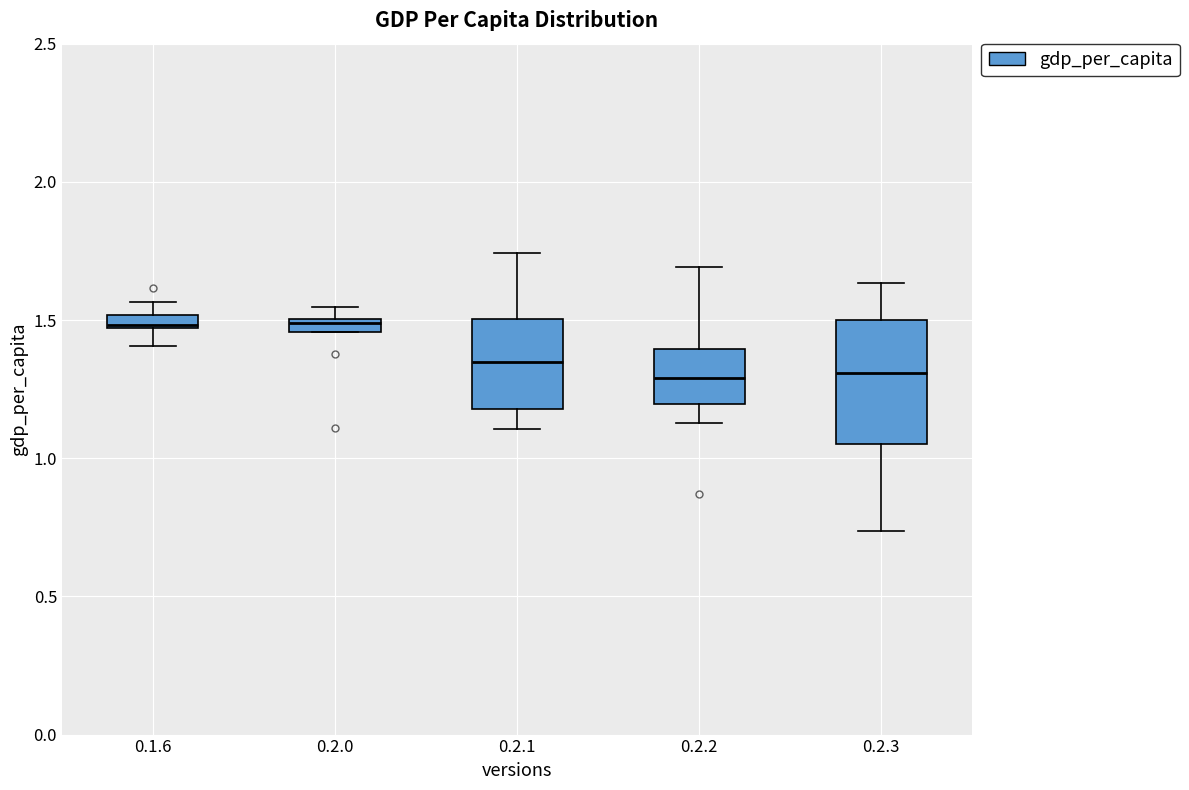

Which box is the tallest, from its lower edge to its upper edge?

0.2.3